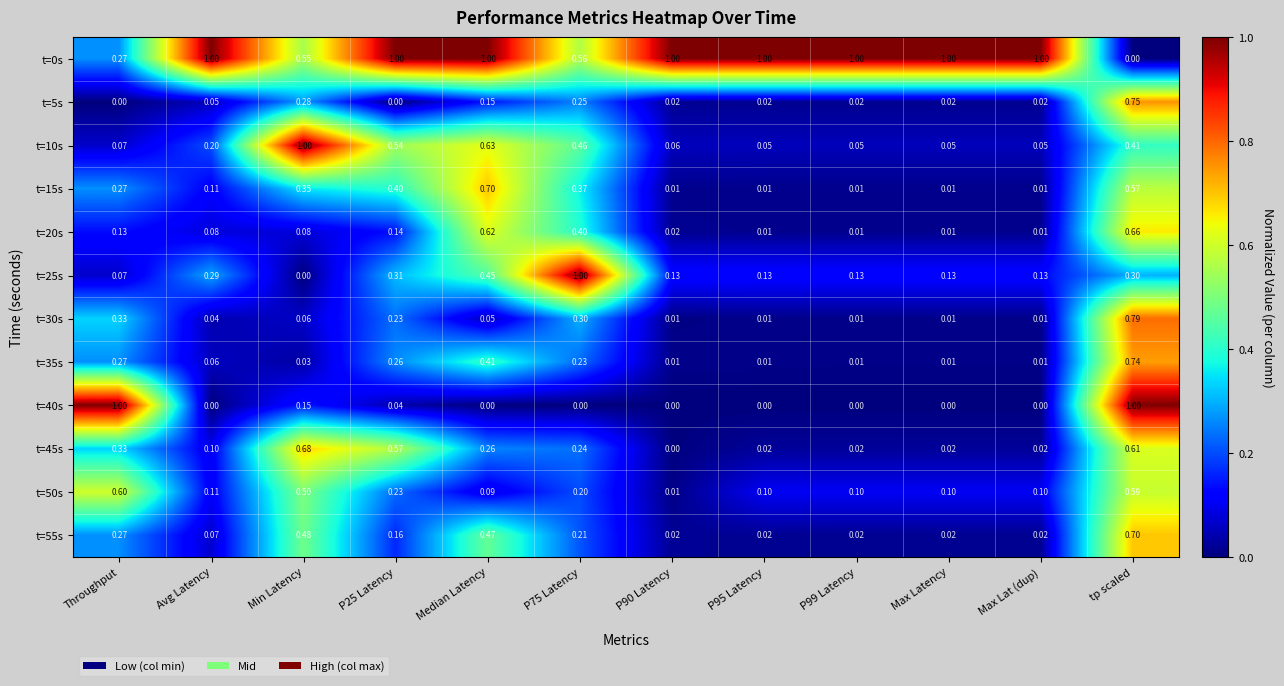

Is the value of t=55s at tp scaled greater than the value of t=40s at Throughput?

No